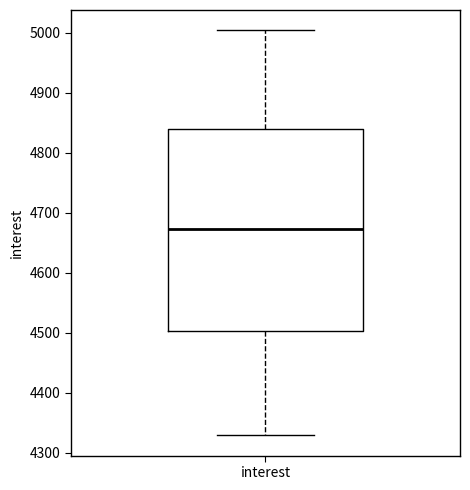

Read this box plot against the y-axis: the position of the median line, the range covered by the box, and the ends of both whiskers. The values are not printed on the chart, so give them approximately, as read against the axis.

median 4670, box 4500 to 4840, whiskers 4330 to 5000